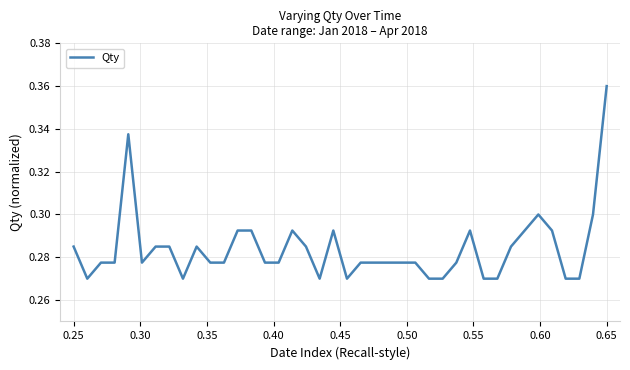

Does the chart have visible grid lines?

Yes